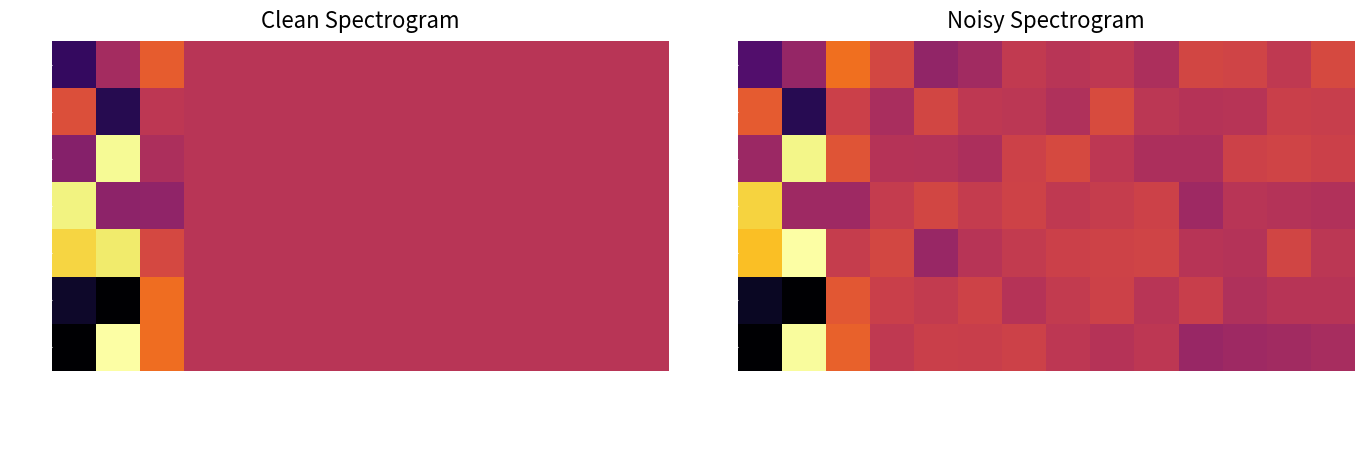

Reading left to right, transcribe all the data shown in this chart.

row_0: -0.1	-0.0	0.1	0.0	-0.0	-0.0	0.0	-0.0	-0.0	-0.0	0.0	0.0	0.0	0.0
row_1: 0.0	-0.1	0.0	-0.0	0.0	-0.0	-0.0	-0.0	0.0	-0.0	-0.0	-0.0	0.0	0.0
row_2: -0.0	0.2	0.0	-0.0	-0.0	-0.0	0.0	0.0	-0.0	-0.0	-0.0	0.0	0.0	0.0
row_3: 0.1	-0.0	-0.0	0.0	0.0	0.0	0.0	0.0	0.0	0.0	-0.0	-0.0	-0.0	-0.0
row_4: 0.1	0.2	0.0	0.0	-0.0	-0.0	0.0	0.0	0.0	0.0	-0.0	-0.0	0.0	-0.0
row_5: -0.2	-0.2	0.0	0.0	0.0	0.0	-0.0	0.0	0.0	-0.0	0.0	-0.0	-0.0	-0.0
row_6: -0.2	0.2	0.0	0.0	0.0	0.0	0.0	-0.0	-0.0	-0.0	-0.0	-0.0	-0.0	-0.0